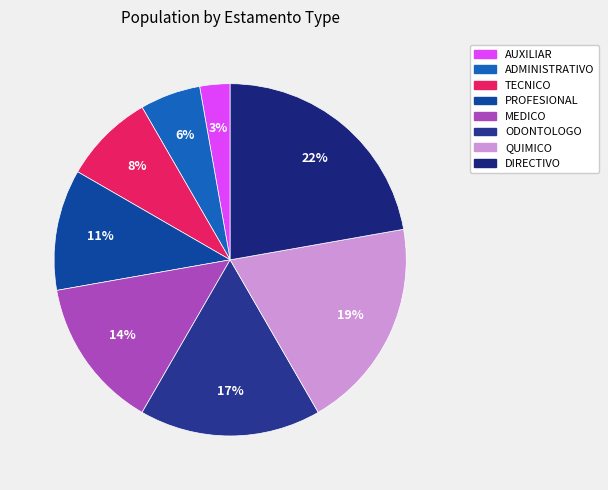

Is it true that AUXILIAR is 3% of the pie?

True